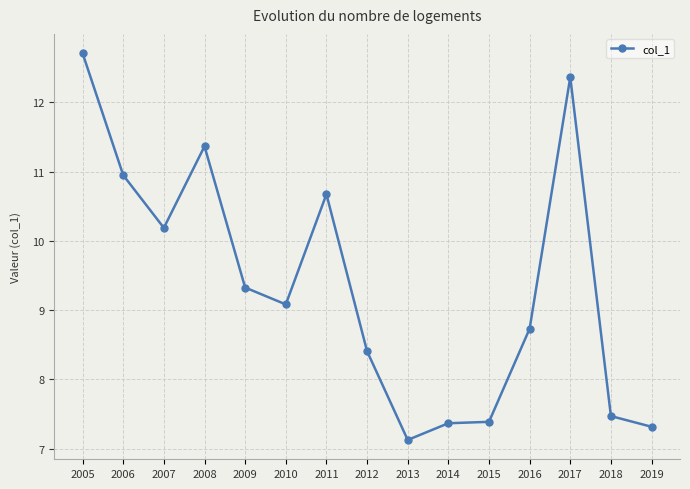

Reading left to right, extract all data points from this chart.

12.7	10.9	10.2	11.4	9.3	9.1	10.7	8.4	7.1	7.4	7.4	8.7	12.4	7.5	7.3